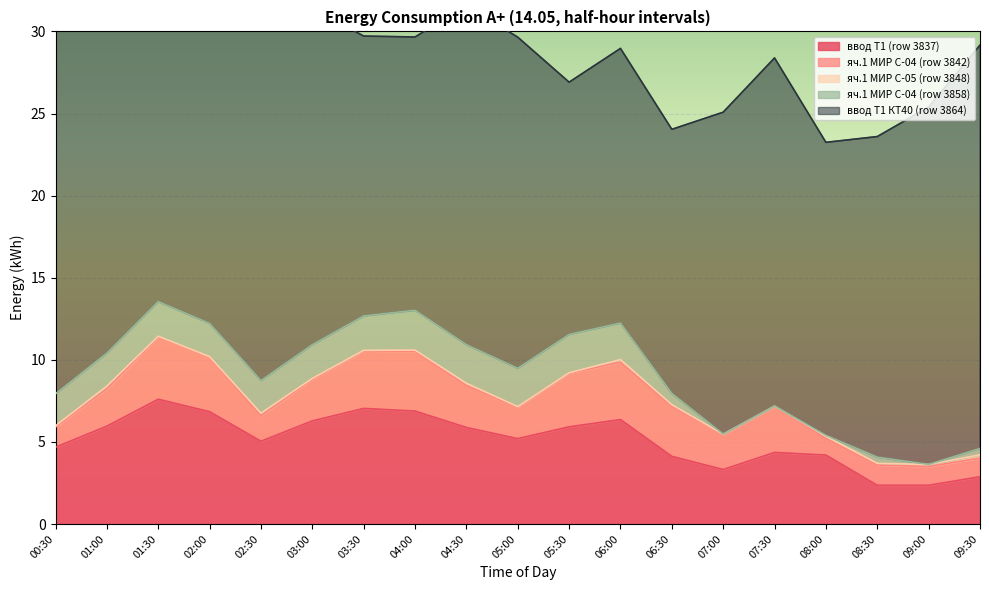

What is the total value across all series at 04:30?

31.6